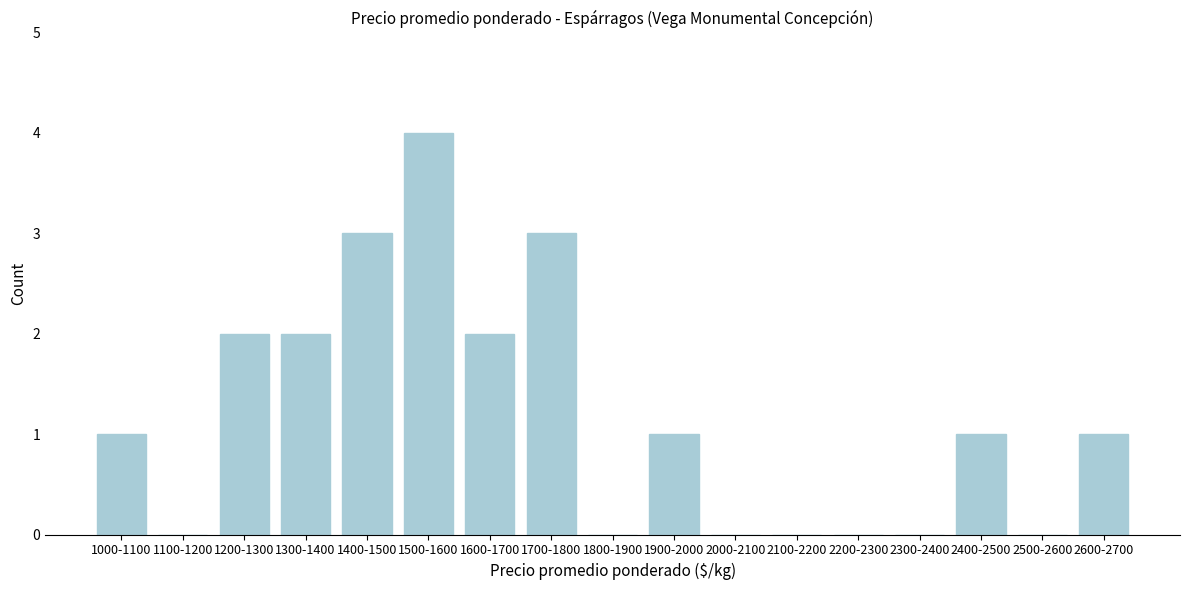

Reading left to right, transcribe all the data shown in this chart.

1000-1100=1	1100-1200=0	1200-1300=2	1300-1400=2	1400-1500=3	1500-1600=4	1600-1700=2	1700-1800=3	1800-1900=0	1900-2000=1	2000-2100=0	2100-2200=0	2200-2300=0	2300-2400=0	2400-2500=1	2500-2600=0	2600-2700=1